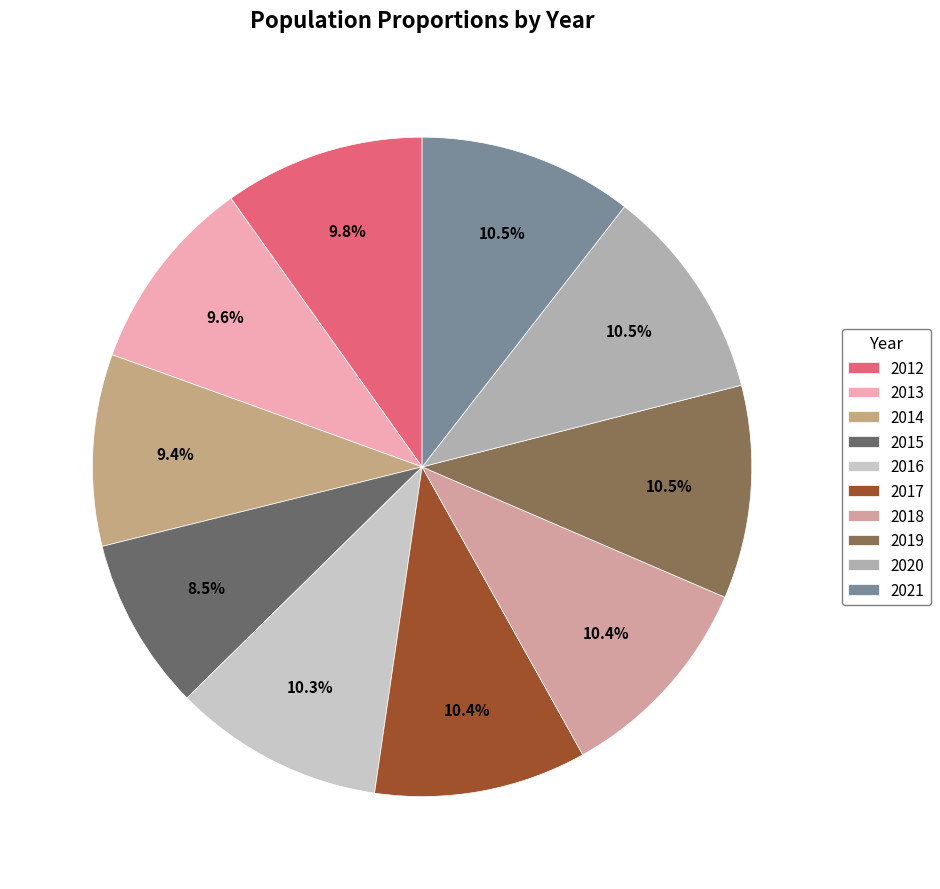

How many segments does this pie chart have?

10